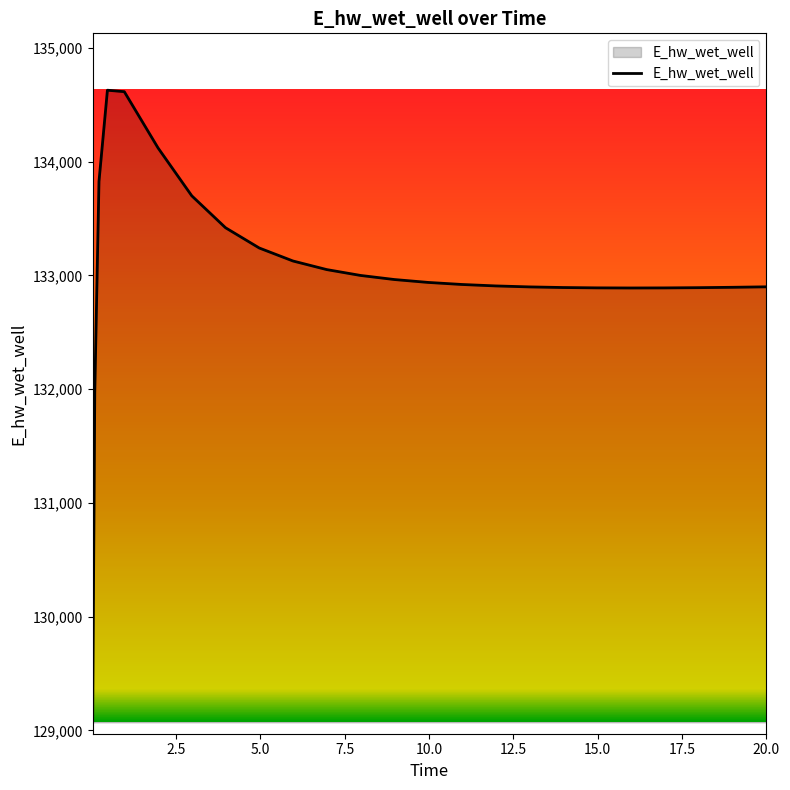

What is the difference between the maximum and minimum values?

5557.0